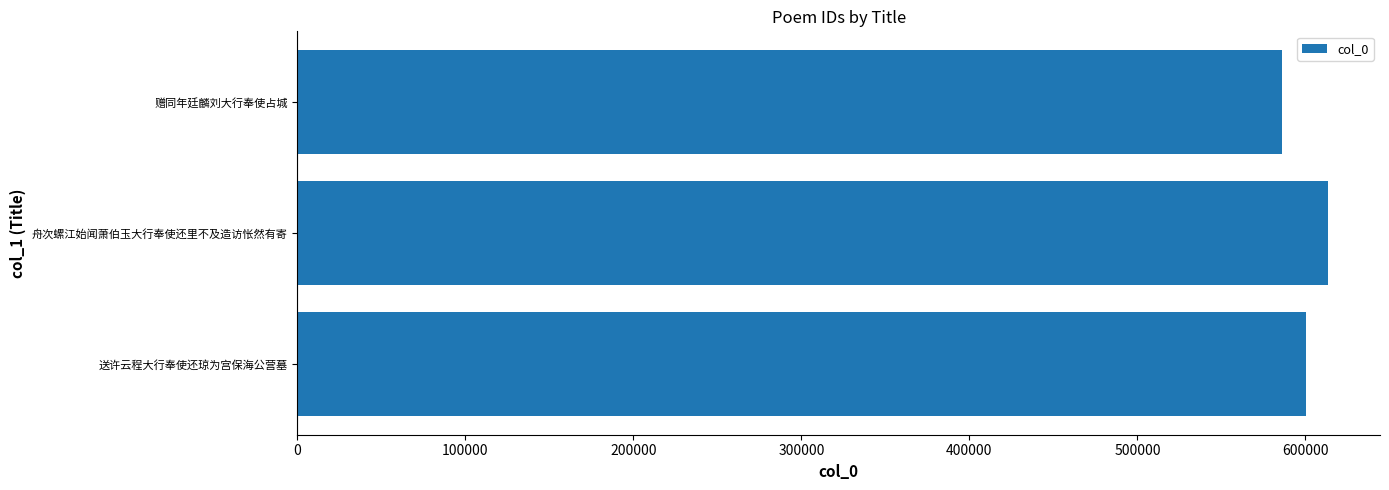

What is the difference between the values at 送许云程大行奉使还琼为宫保海公营墓 and 赠同年廷麟刘大行奉使占城?

14278